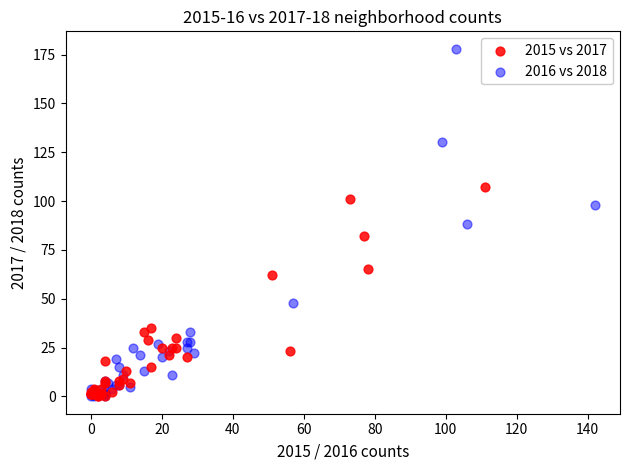

Which series has the largest Y range (max minus min)?

2016 vs 2018